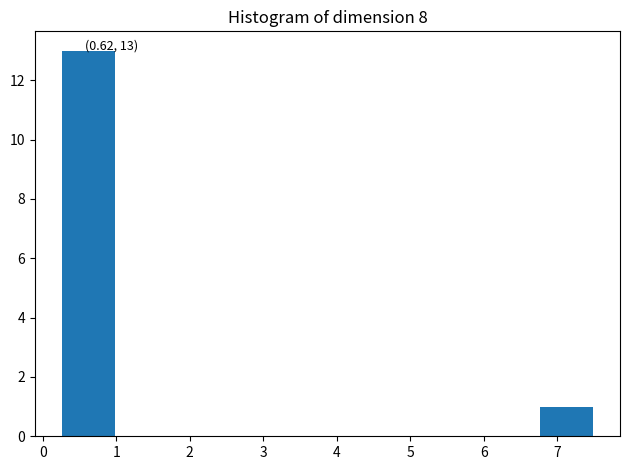

Over which range of the x-axis is the bar tallest?

0.3 to 1.0